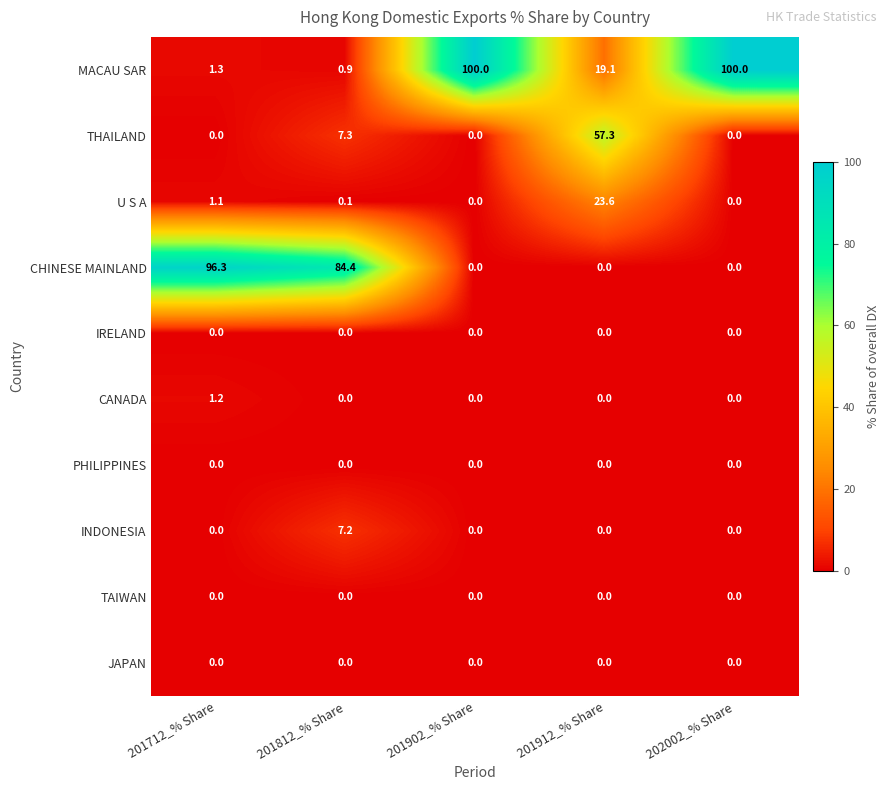

What is the total value across all series at 202002_% Share?

100.0